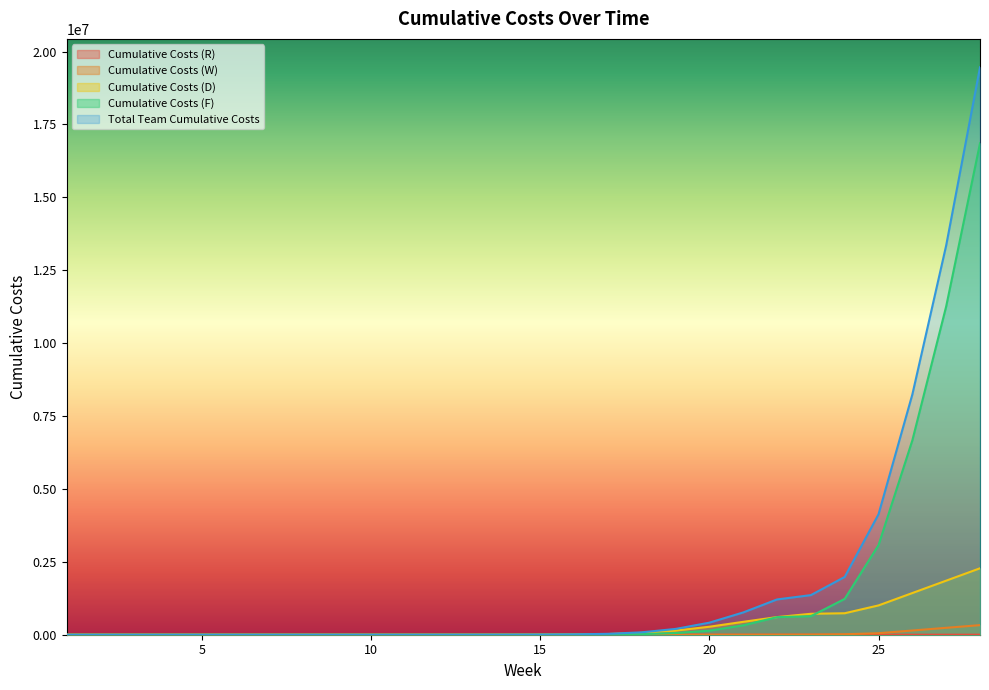

Where does the Cumulative Costs (W) series first go above 285?

16